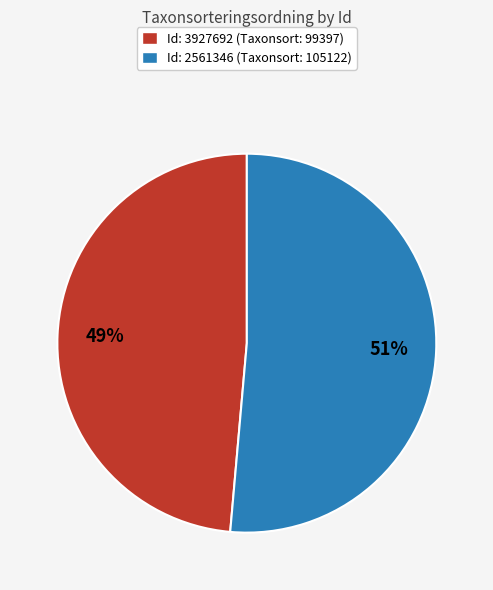

True or false: Id: 3927692 (Taxonsort: 99397) accounts for 60% of the total.

False